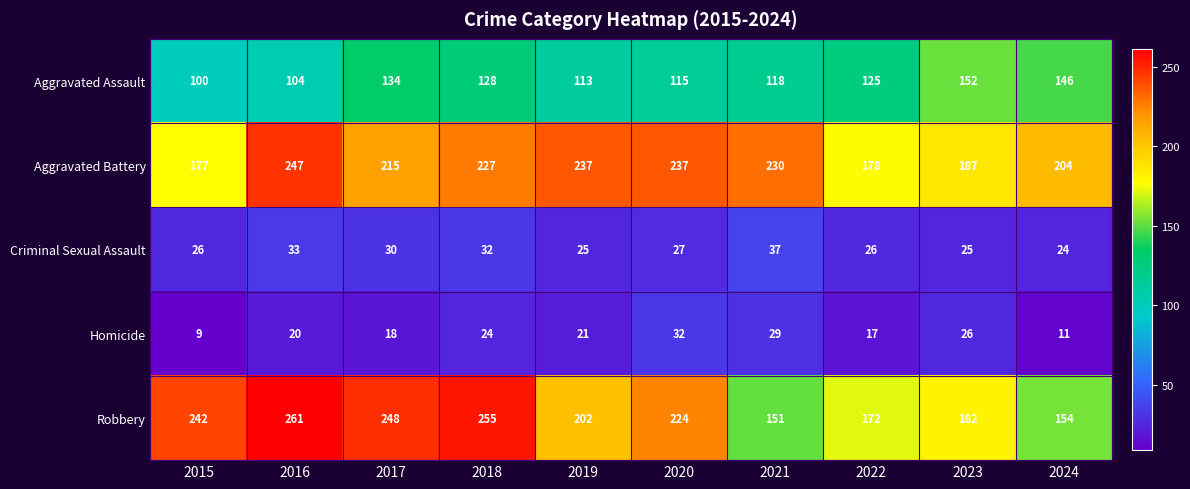

What is the difference between the highest and lowest values at 2021?

201